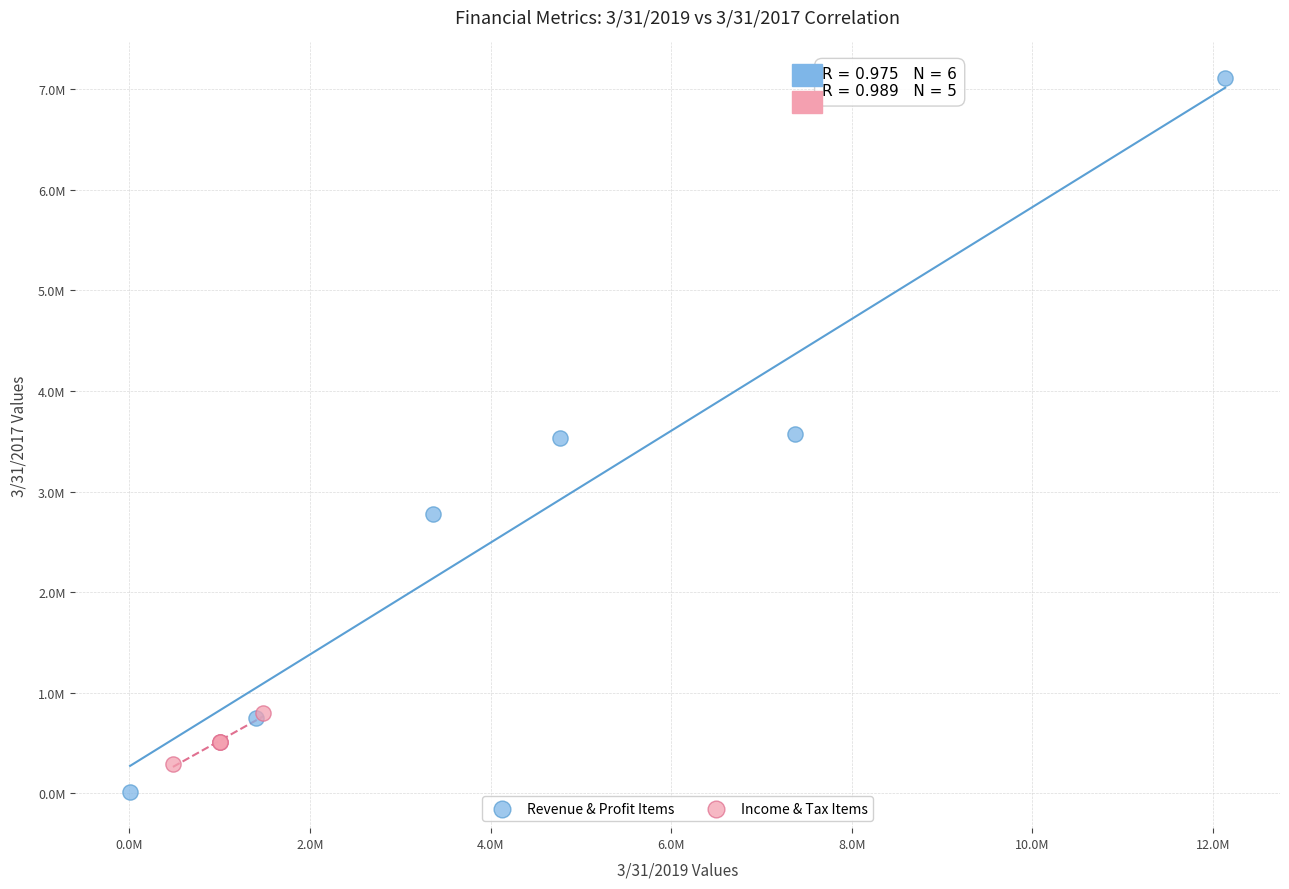

Which series reaches the minimum Y coordinate?

Revenue & Profit Items